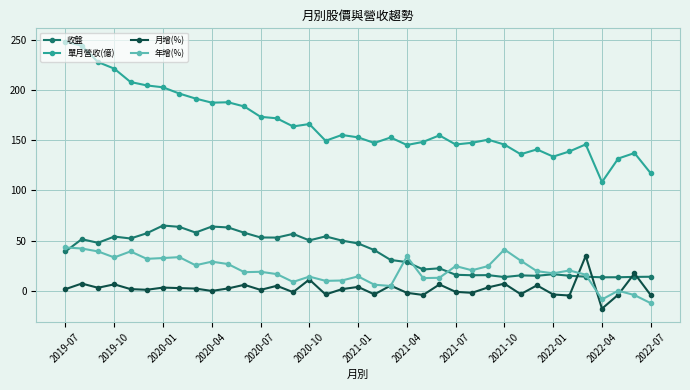

True or false: 單月營收(億) has more than 1 points higher than both neighbors.

True